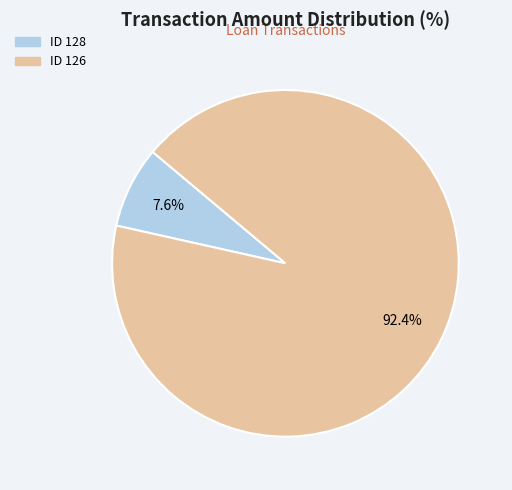

Is there a majority slice in this chart?

Yes